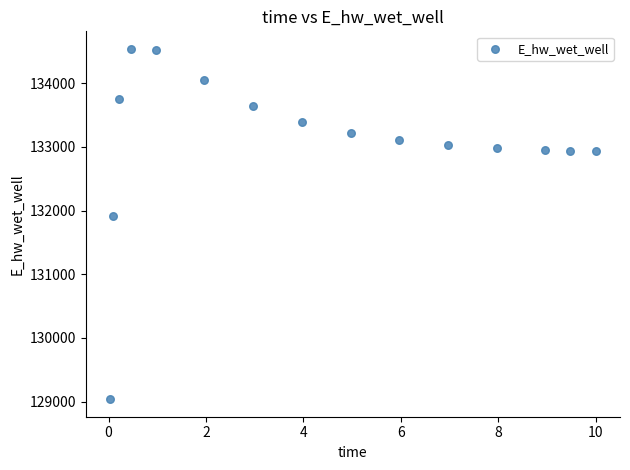

What is the range of X values (max minus min)?

10.0